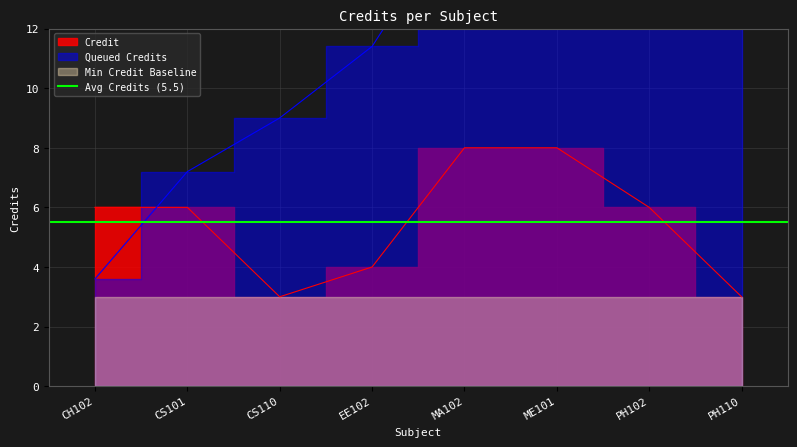

What is the smallest value displayed?

3